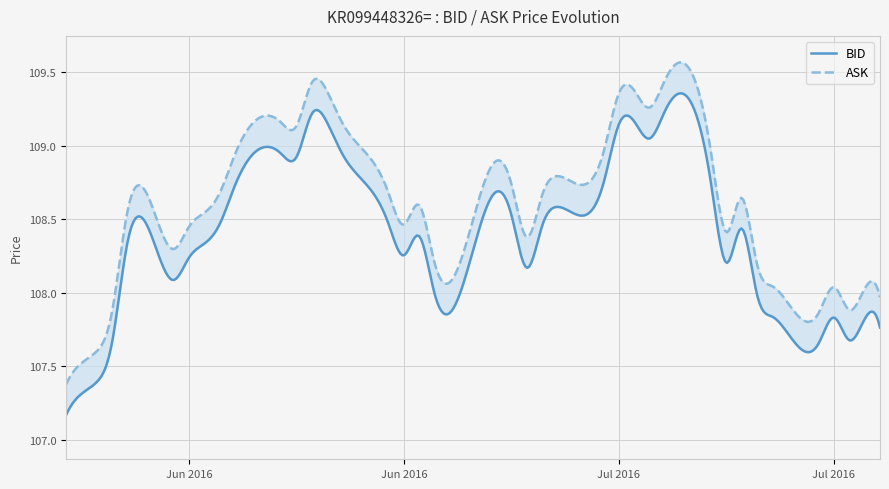

Is it true that ASK equals 155.0 at 28?

False